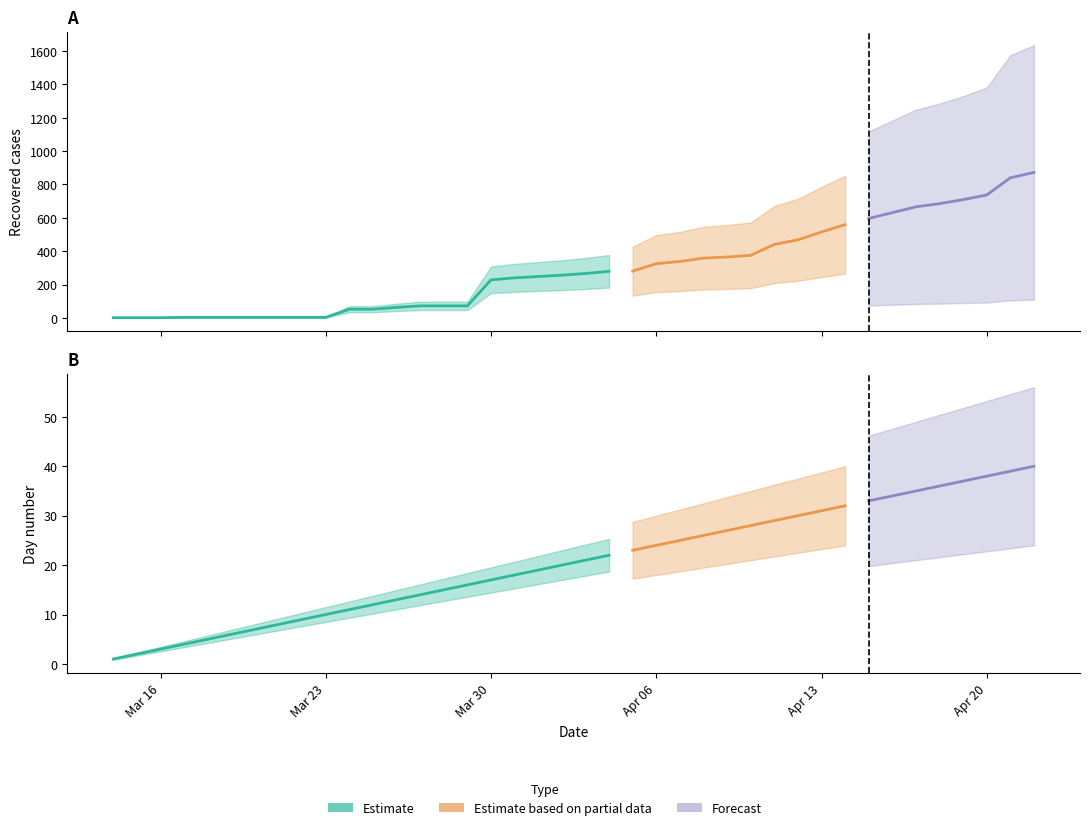

Which series ends up on top after the final intersection of day and recovered?

recovered